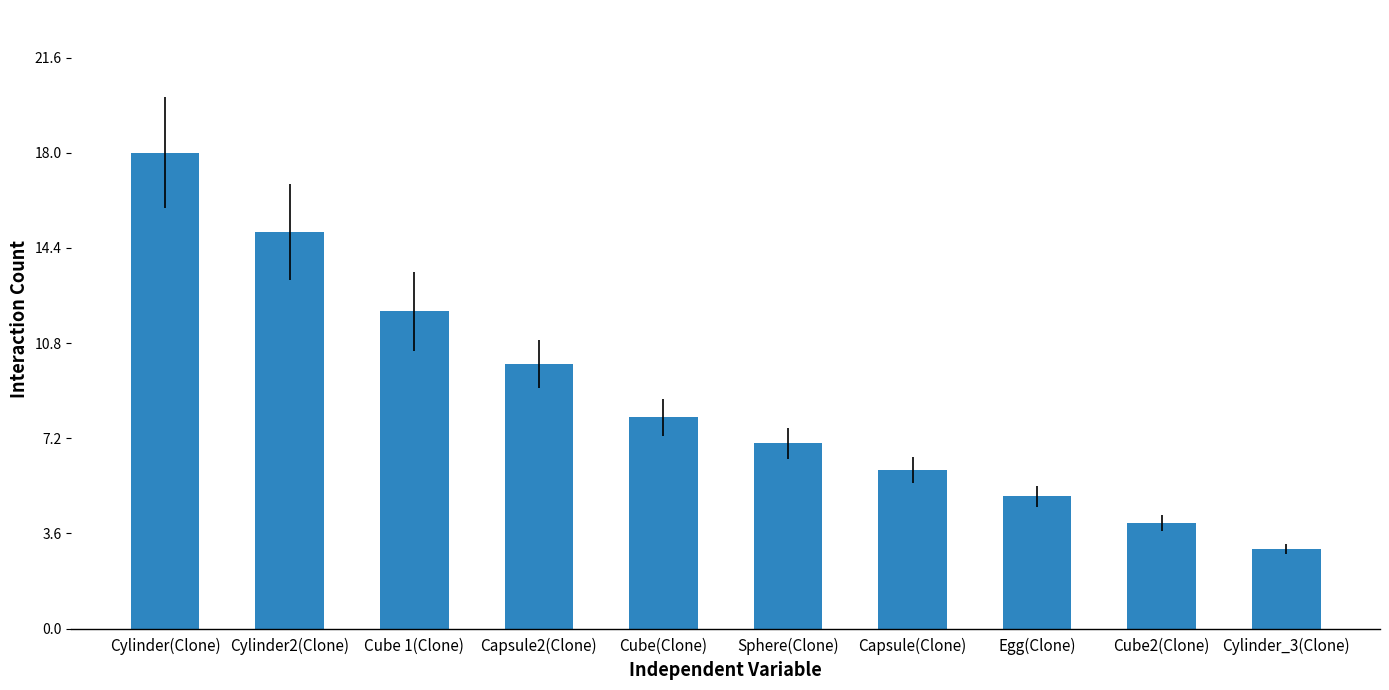

Reading left to right, extract all data points from this chart.

Cylinder(Clone)=18	Cylinder2(Clone)=15	Cube 1(Clone)=12	Capsule2(Clone)=10	Cube(Clone)=8	Sphere(Clone)=7	Capsule(Clone)=6	Egg(Clone)=5	Cube2(Clone)=4	Cylinder_3(Clone)=3